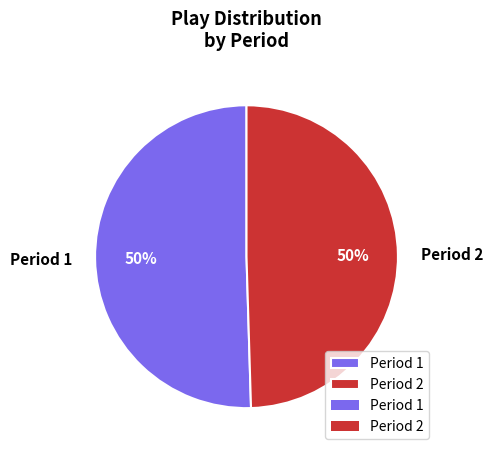

To the nearest percent, what percentage of the pie is Period 2?

50%